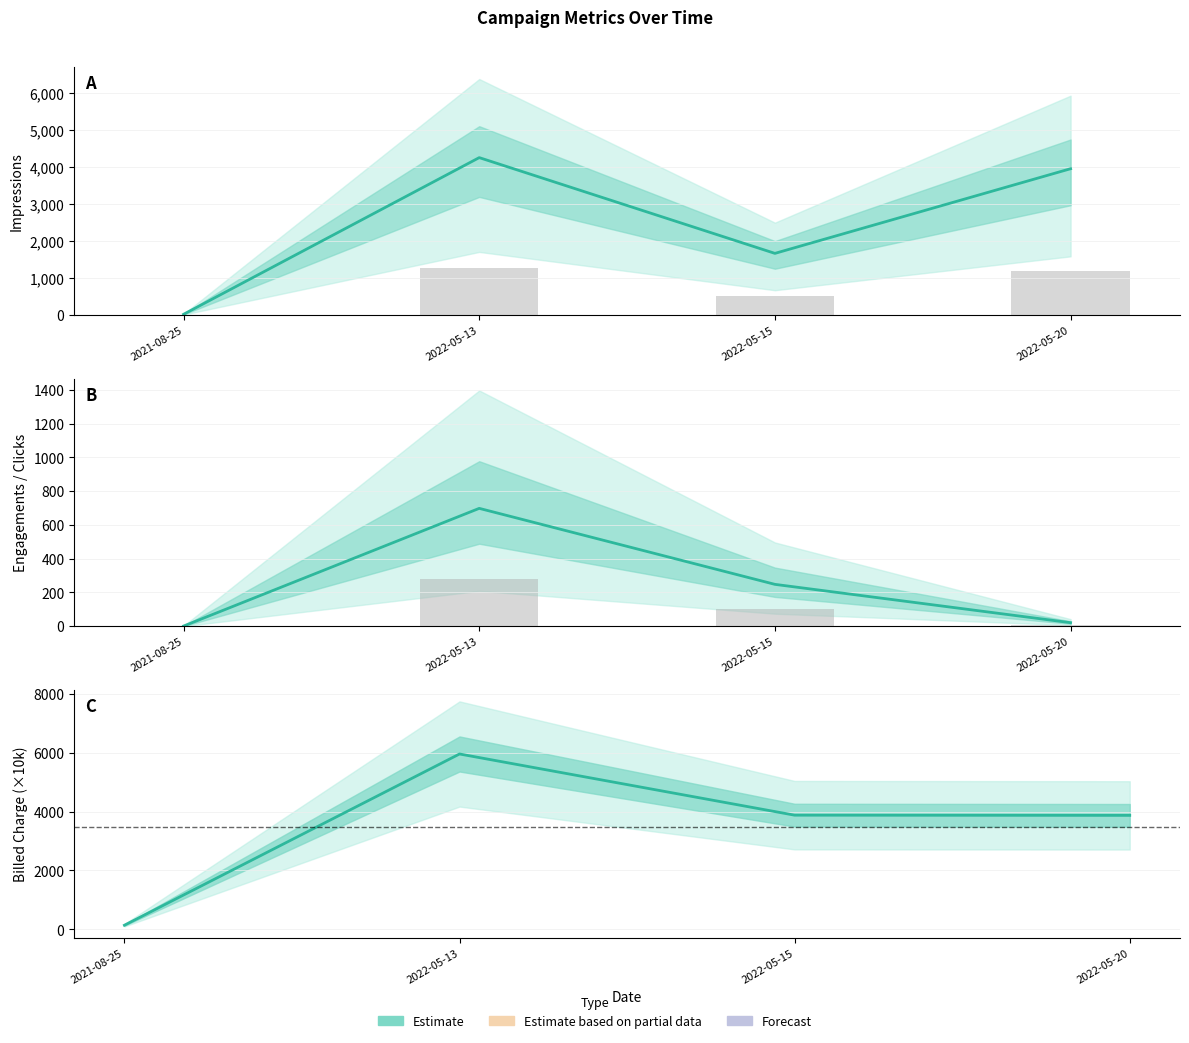

Count the number of data series in this chart.

3